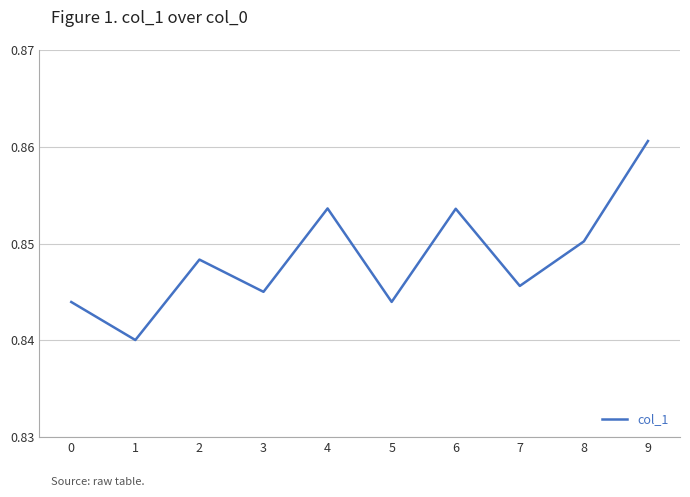

Between 8 and 1, which is larger?

8